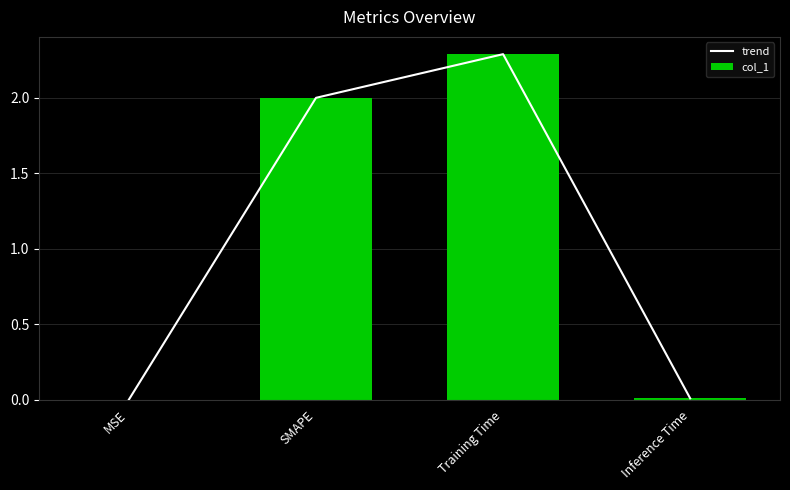

True or false: col_1 has a value of 0.0 at MSE.

False